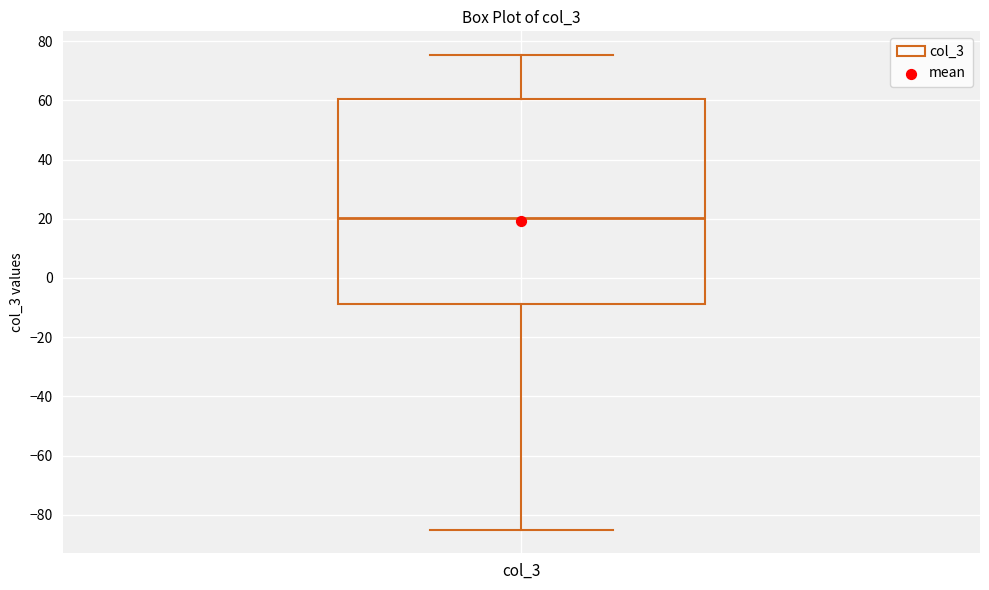

Read this box plot against the y-axis: the position of the median line, the range covered by the box, and the ends of both whiskers. The values are not printed on the chart, so give them approximately, as read against the axis.

median 20, box -8 to 60, whiskers -86 to 76